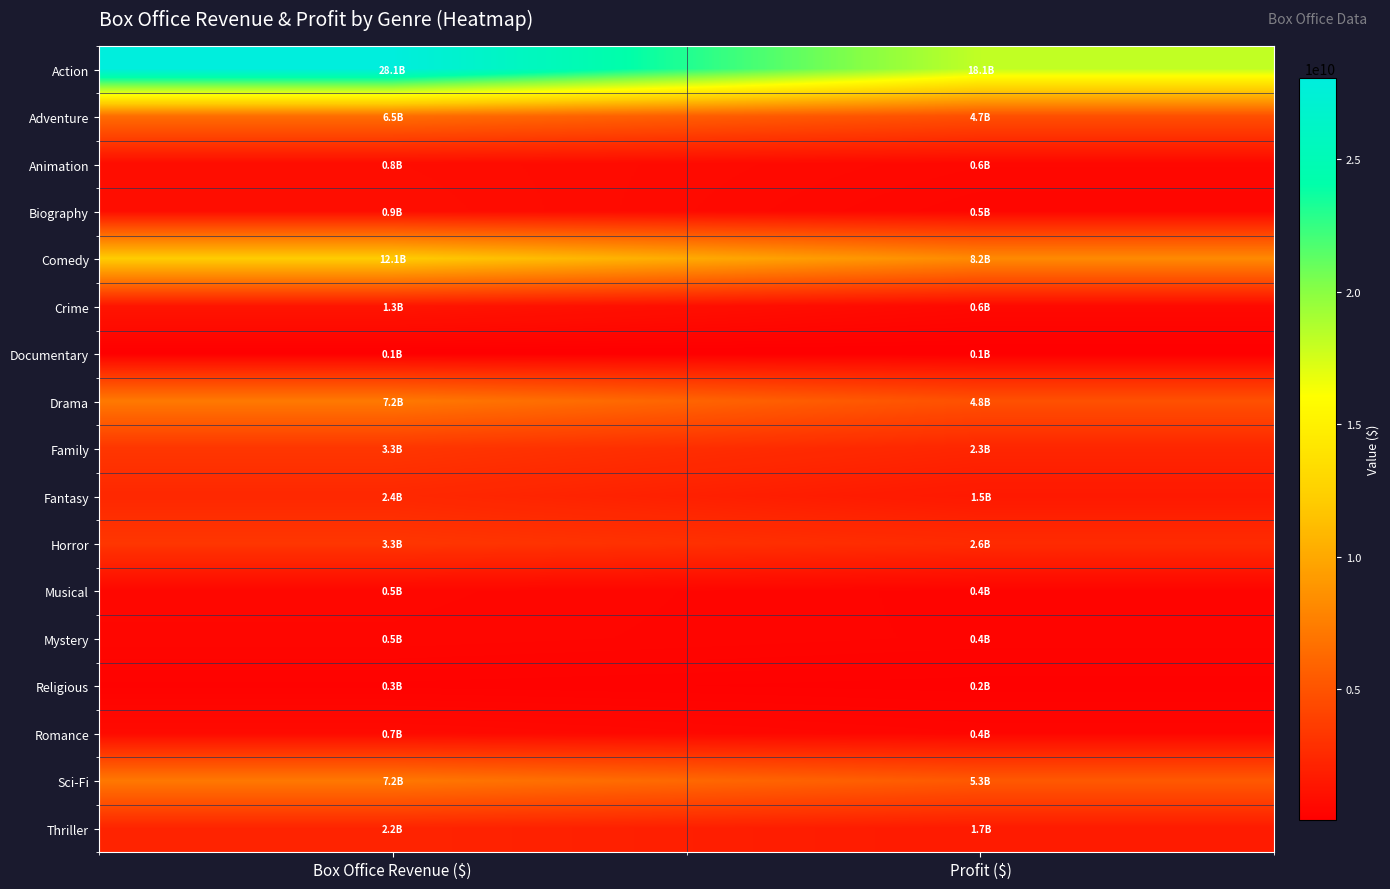

Reading right to left, what are all the values shown in this chart?

Action: Profit ($)=18123540000	Box Office Revenue ($)=28060740000
Adventure: Profit ($)=4741900000	Box Office Revenue ($)=6481300000
Animation: Profit ($)=559600000	Box Office Revenue ($)=828600000
Biography: Profit ($)=450700000	Box Office Revenue ($)=882100000
Comedy: Profit ($)=8185800000	Box Office Revenue ($)=12097400000
Crime: Profit ($)=626200000	Box Office Revenue ($)=1326400000
Documentary: Profit ($)=58500000	Box Office Revenue ($)=68500000
Drama: Profit ($)=4824190000	Box Office Revenue ($)=7208140000
Family: Profit ($)=2309700000	Box Office Revenue ($)=3251500000
Fantasy: Profit ($)=1536100000	Box Office Revenue ($)=2446100000
Horror: Profit ($)=2621200000	Box Office Revenue ($)=3252800000
Musical: Profit ($)=359000000	Box Office Revenue ($)=520000000
Mystery: Profit ($)=370900000	Box Office Revenue ($)=483900000
Religious: Profit ($)=187400000	Box Office Revenue ($)=258400000
Romance: Profit ($)=441670000	Box Office Revenue ($)=698170000
Sci-Fi: Profit ($)=5325300000	Box Office Revenue ($)=7152420000
Thriller: Profit ($)=1659100000	Box Office Revenue ($)=2191000000